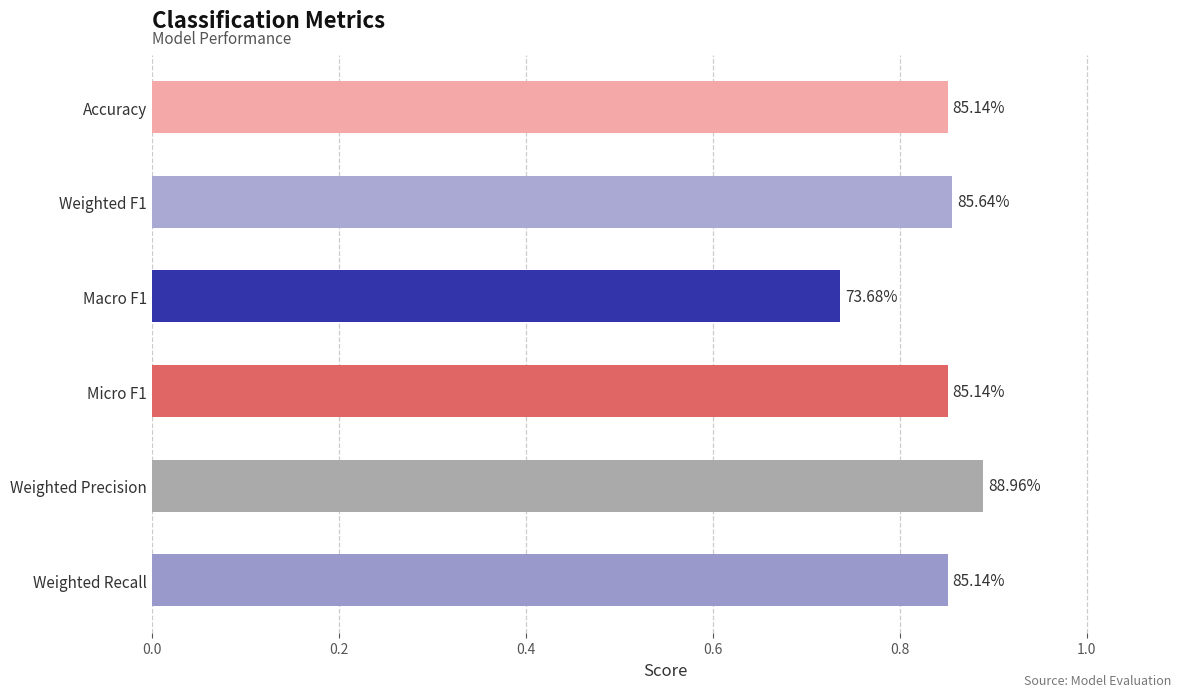

What is the maximum value shown in the chart?

0.9